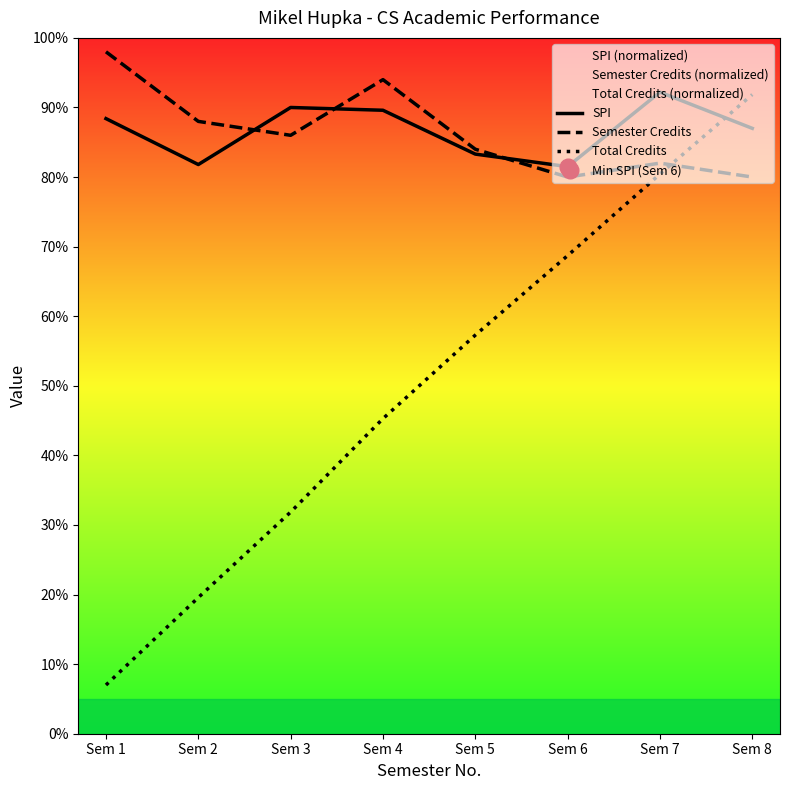

True or false: SPI has a value of 89.6 at Sem 4.

True